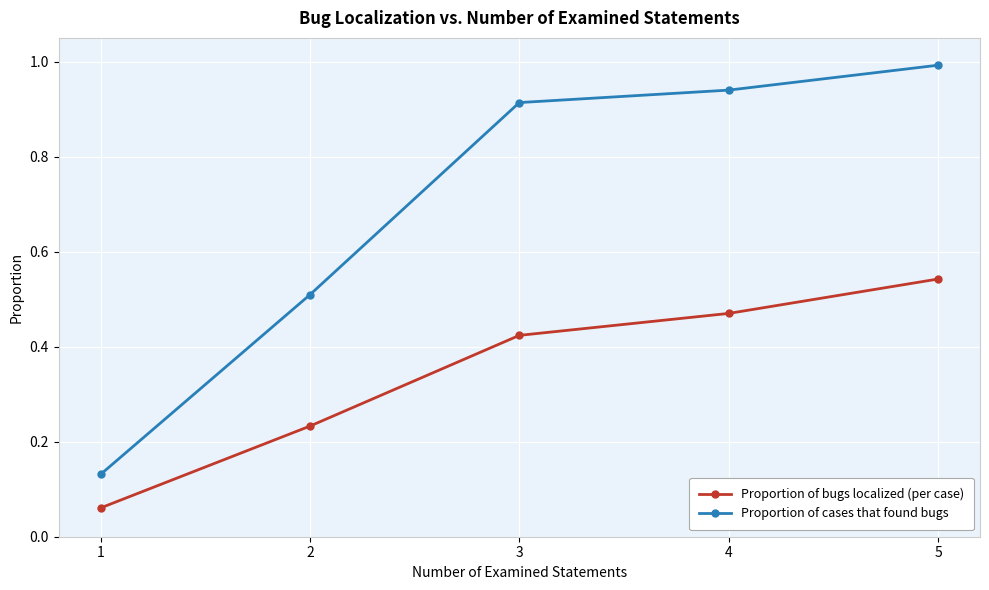

Rank the series by their maximum value, from highest to lowest.

Proportion of cases that found bugs, Proportion of bugs localized (per case)